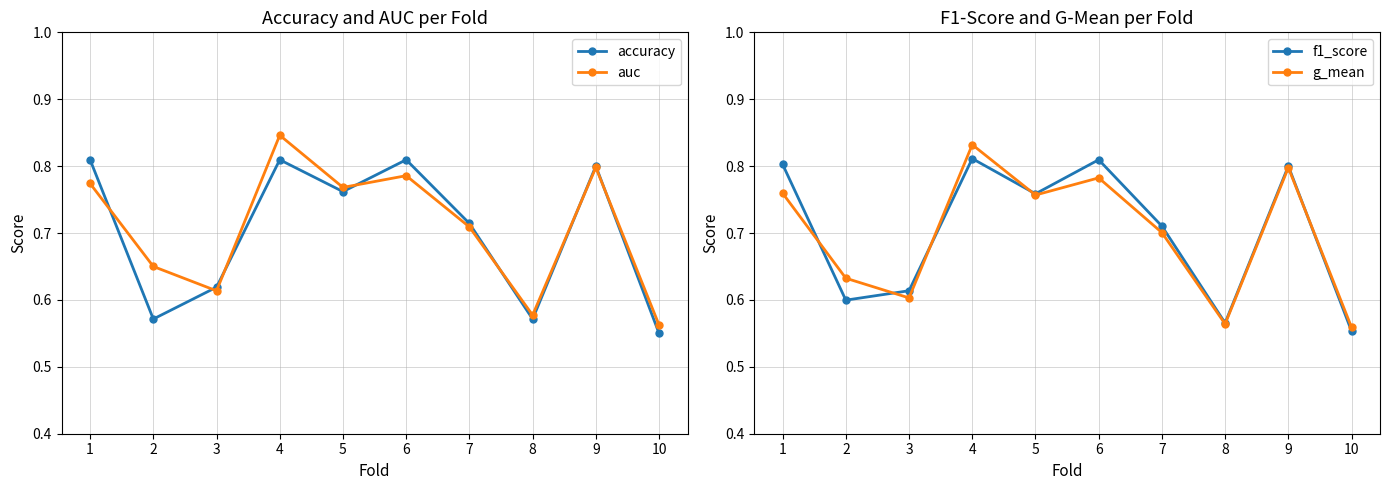

Reading left to right, transcribe all the data shown in this chart.

accuracy: 0.8	0.6	0.6	0.8	0.8	0.8	0.7	0.6	0.8	0.6
auc: 0.8	0.7	0.6	0.8	0.8	0.8	0.7	0.6	0.8	0.6
f1_score: 0.8	0.6	0.6	0.8	0.8	0.8	0.7	0.6	0.8	0.6
g_mean: 0.8	0.6	0.6	0.8	0.8	0.8	0.7	0.6	0.8	0.6